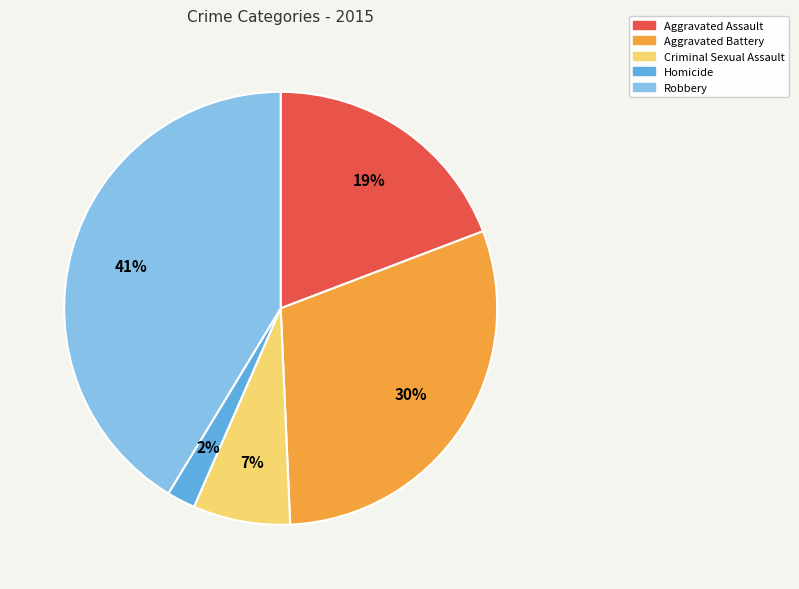

To the nearest percent, what is the difference between the largest and smallest slice percentages?

39%